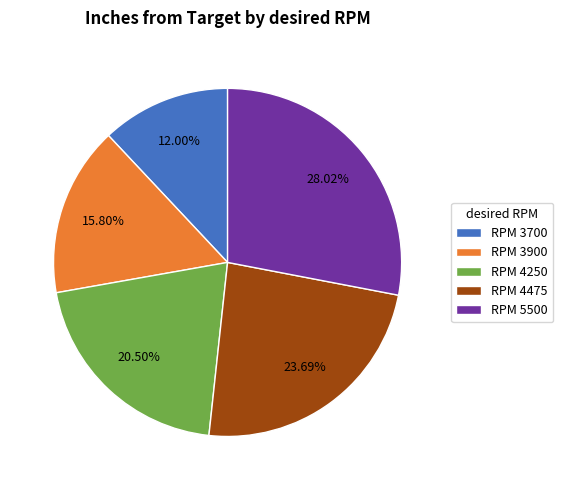

How many segments does this pie chart have?

5